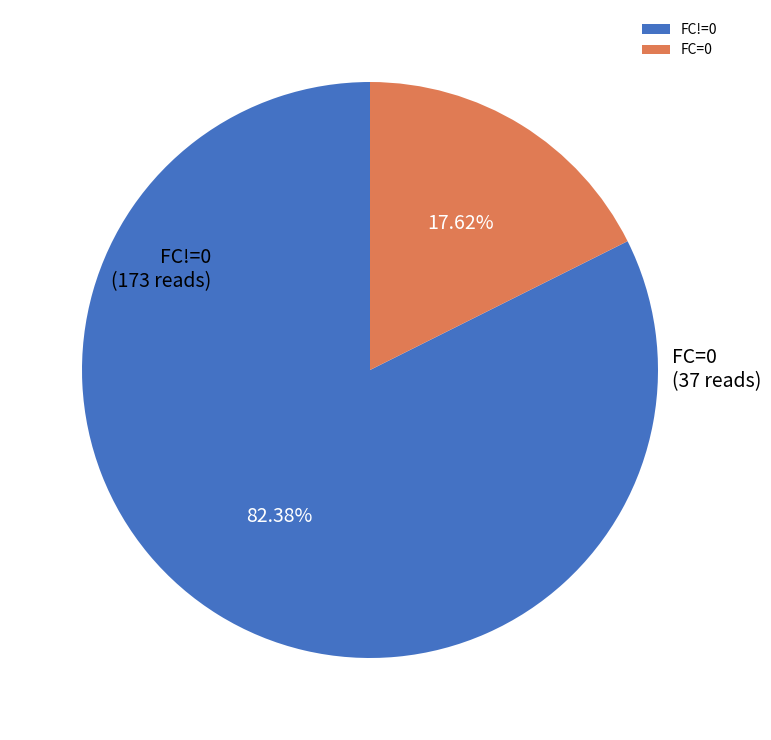

What is the ratio of the value at FC!=0 to the value at FC=0?

4.7